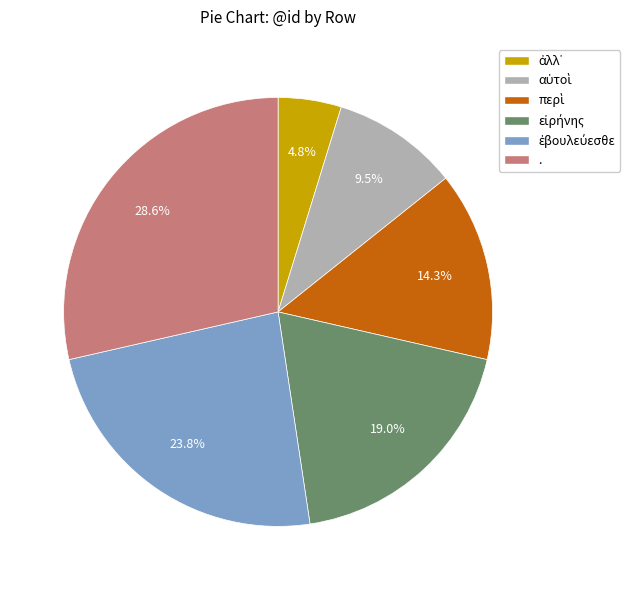

How many slices are in this pie chart?

6